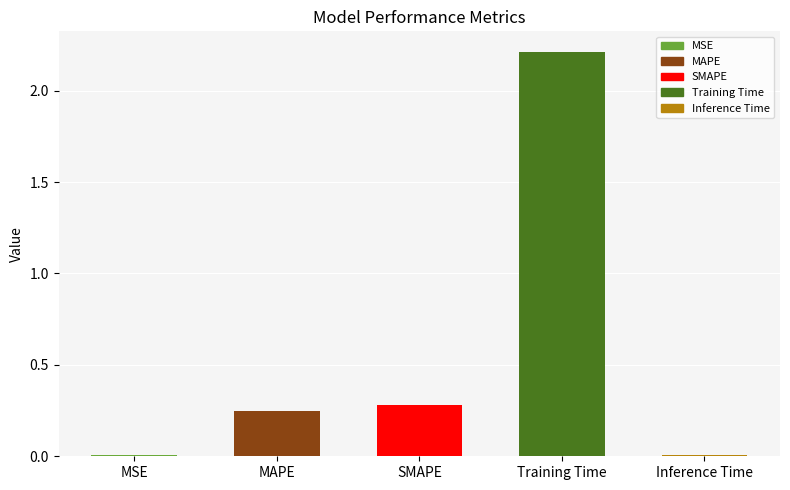

What is the sum of the values at MAPE and Training Time?

2.5